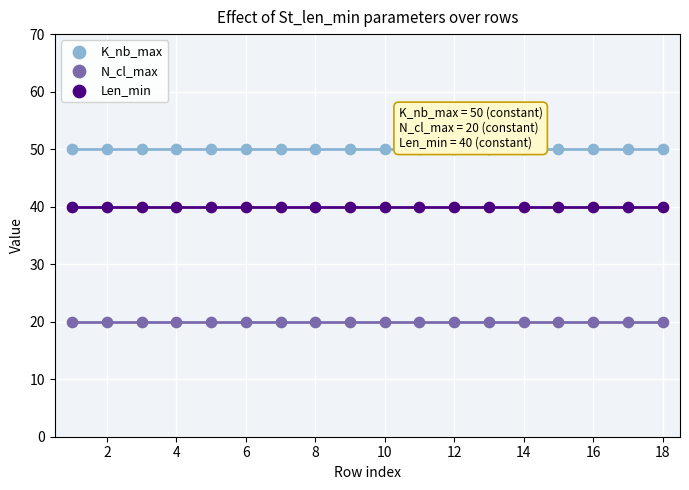

Which series has the widest spread of Y values?

K_nb_max